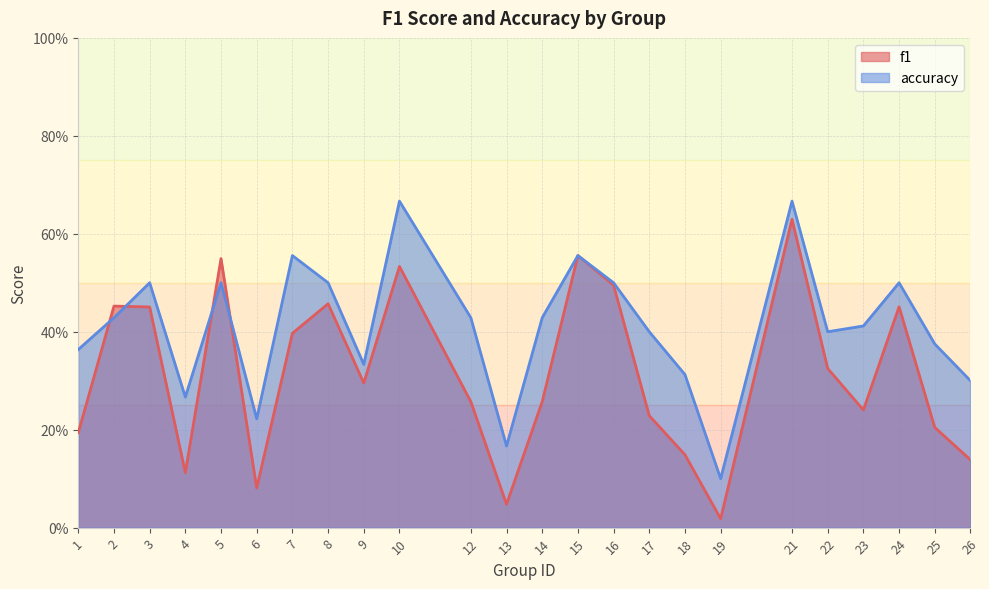

List the series in order of their overall mean, lowest first.

f1, accuracy